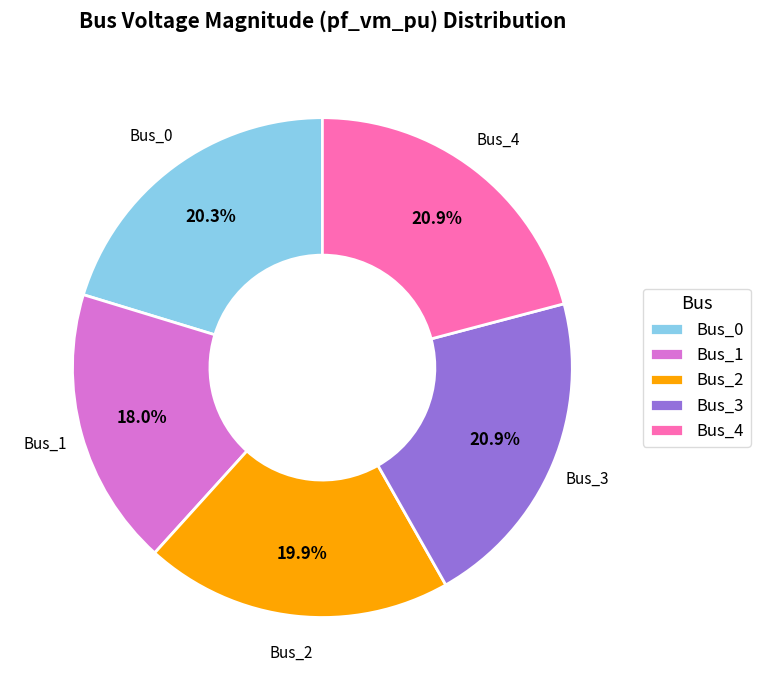

Count the number of slices in the pie.

5